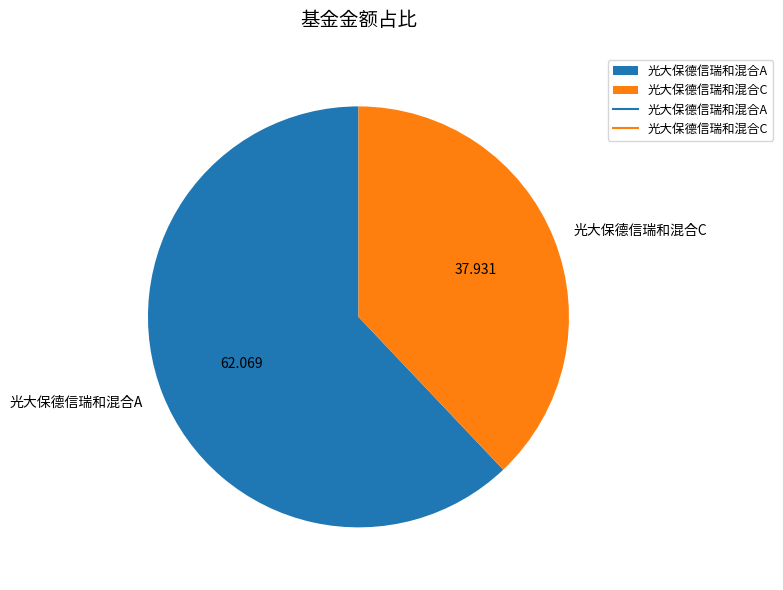

Which category accounts for the majority?

光大保德信瑞和混合A